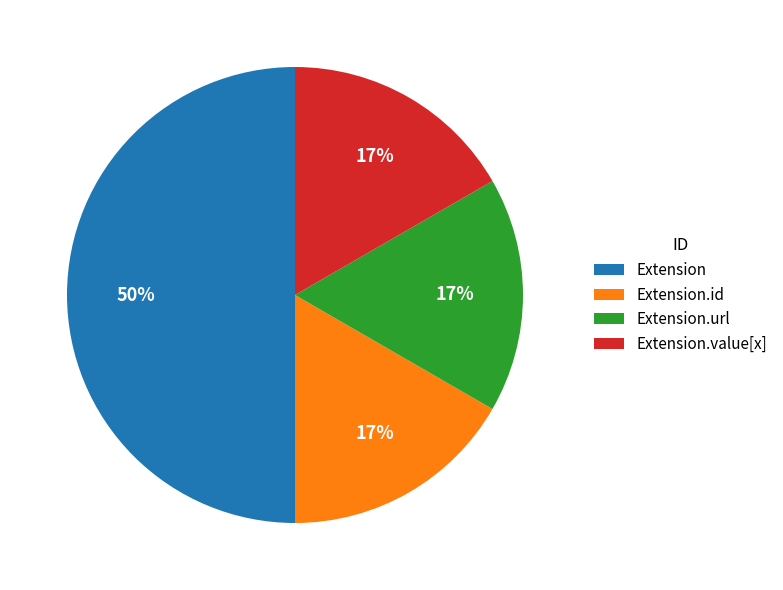

To the nearest percent, what is the difference between the largest and smallest slice percentages?

33%